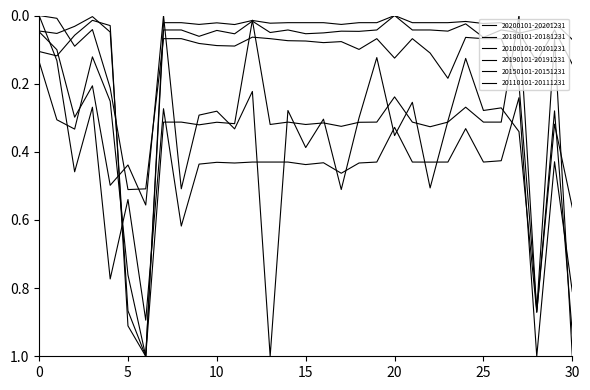

Does the chart display data point markers on the line(s)?

No